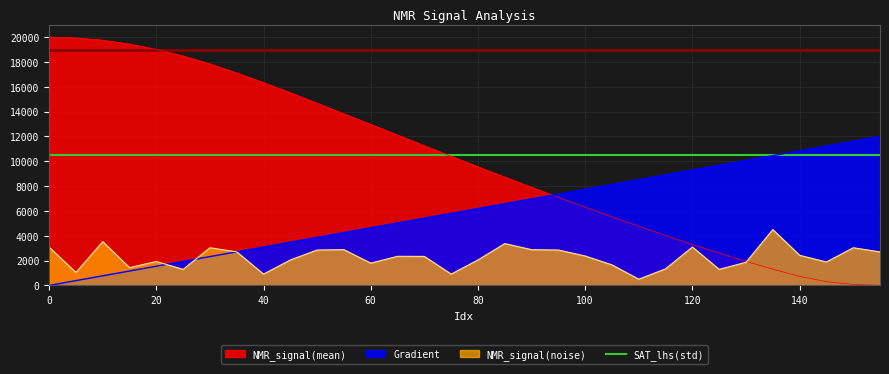

Rank the series by their maximum value, from lowest to highest.

NMR_signal(noise), Gradient, NMR_signal(mean)